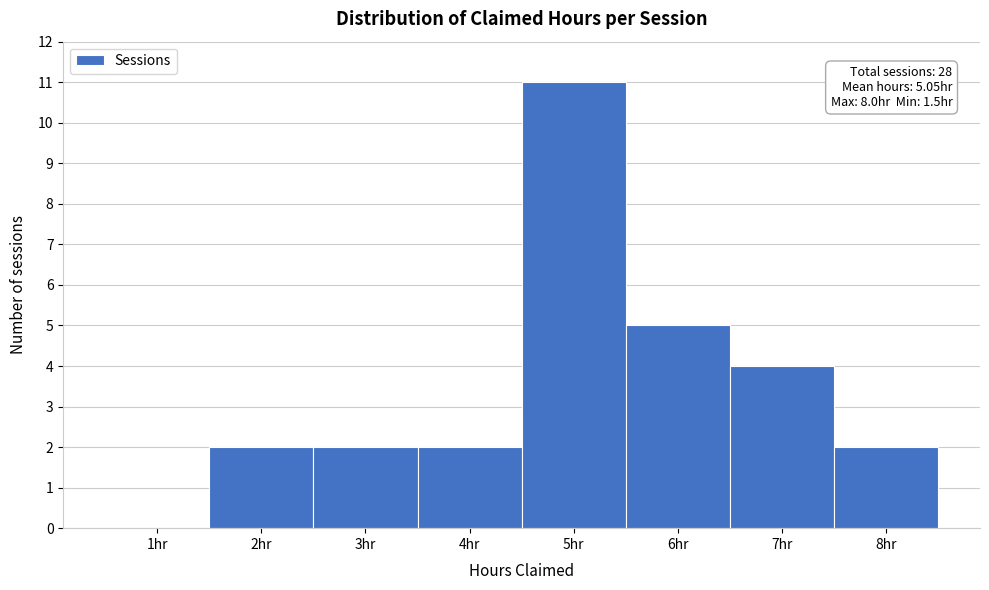

Which range on the x-axis has the tallest bar?

4.5 to 5.5